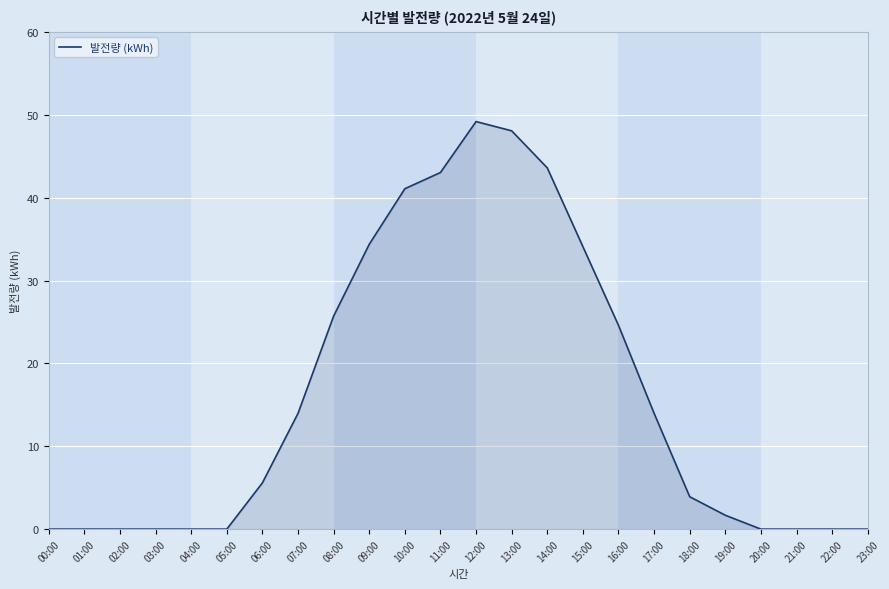

What is the change in value from 10:00 to 16:00?

-16.5